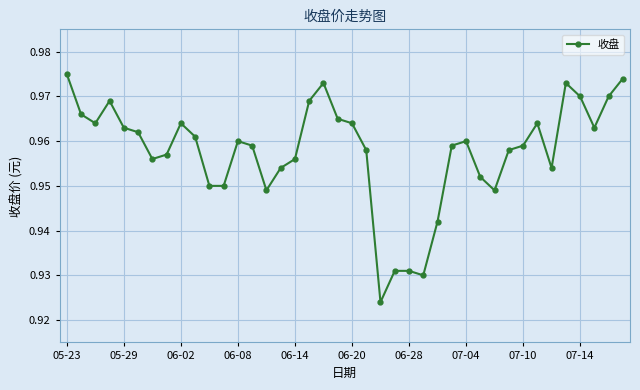

How many values are between 0 and 1?

40